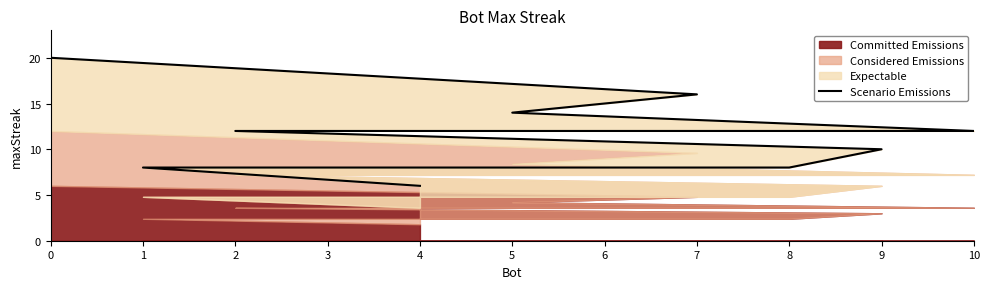

How many data points are above 12?

3